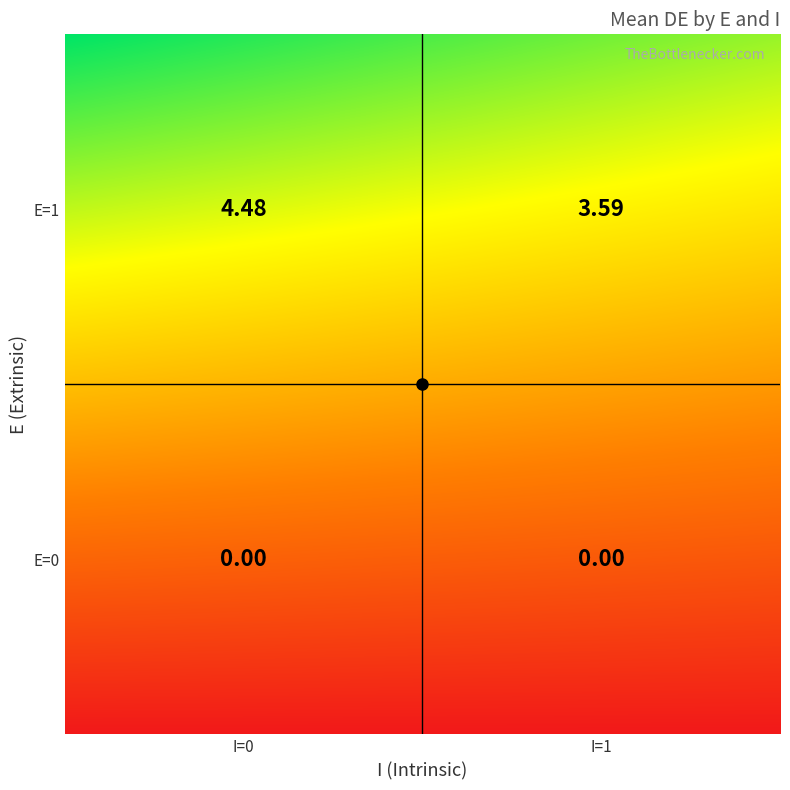

At which category does the chart reach its minimum across all series?

E=0,I=0